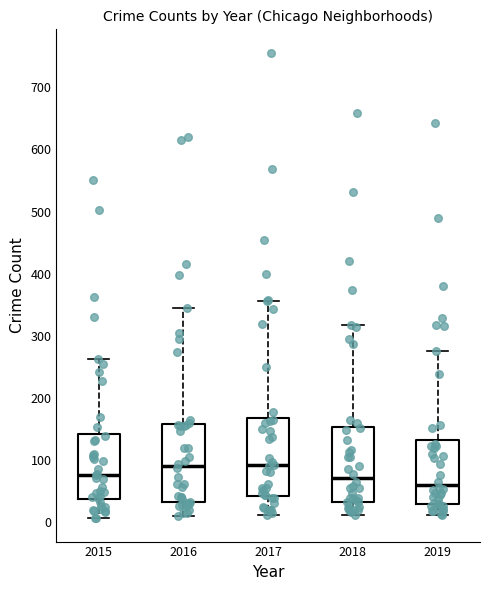

Reading left to right, read every box against the y-axis: the position of its median line, the range the box covers, and the ends of its whiskers. The values are not printed on the chart, so give them approximately, as read against the axis.

2015: median 80, box 40 to 140, whiskers 10 to 260
2016: median 90, box 30 to 160, whiskers 10 to 340
2017: median 90, box 40 to 170, whiskers 10 to 360
2018: median 70, box 30 to 150, whiskers 10 to 320
2019: median 60, box 30 to 130, whiskers 10 to 280